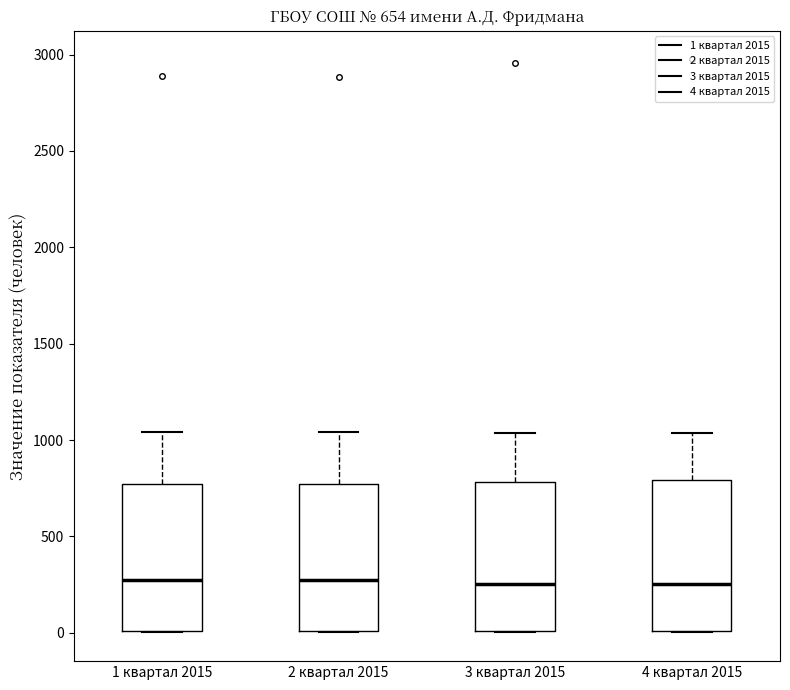

Reading left to right, transcribe this box plot: for each box, give where its median line is, the range the box spans, and where its two whiskers end, as read against the y-axis. The values are not printed on the chart, so give them approximately, as read against the axis.

1 квартал 2015: median 300, box 0 to 750, whiskers 0 to 1050
2 квартал 2015: median 300, box 0 to 750, whiskers 0 to 1050
3 квартал 2015: median 250, box 0 to 800, whiskers 0 to 1050
4 квартал 2015: median 250, box 0 to 800, whiskers 0 to 1050